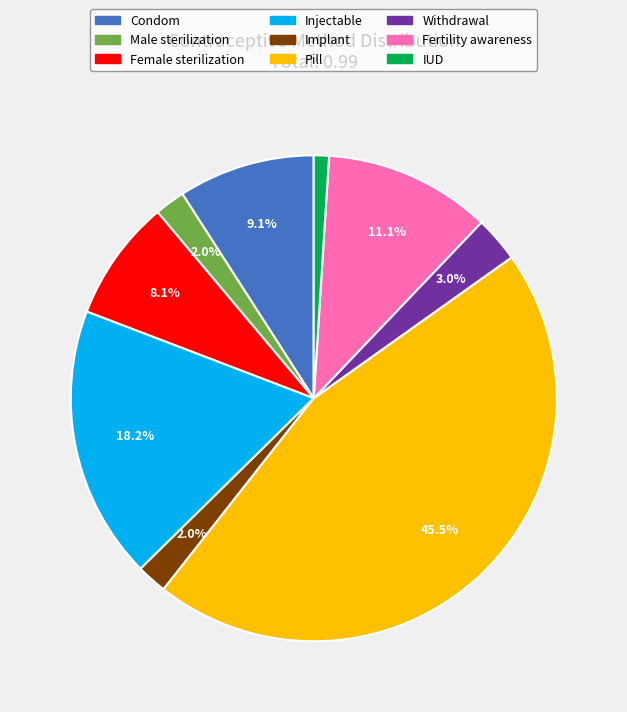

To the nearest percent, what is the difference between the IUD and Injectable slice percentages?

17%